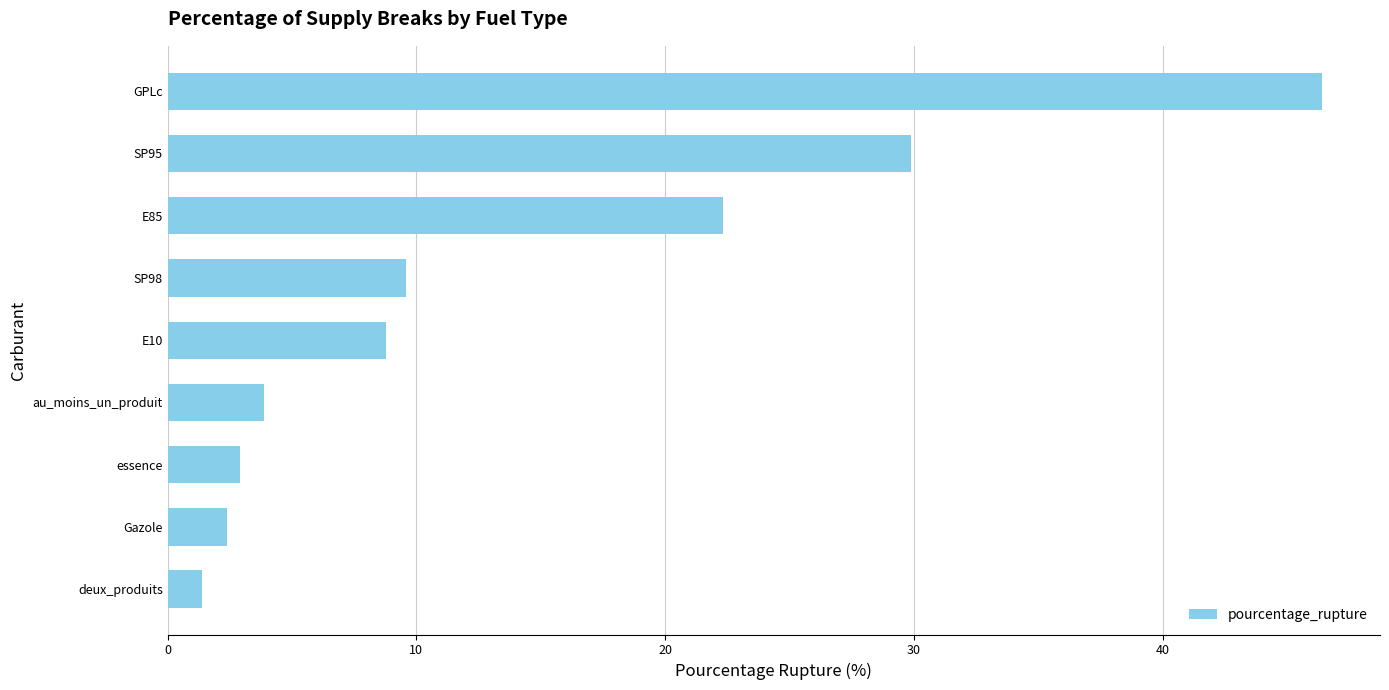

Where is the data nearest to the value 23?

E85